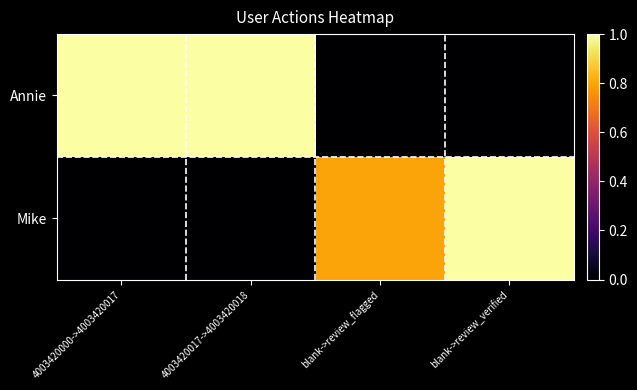

What is the total value across all series at 4003420000->4003420017?

1.0